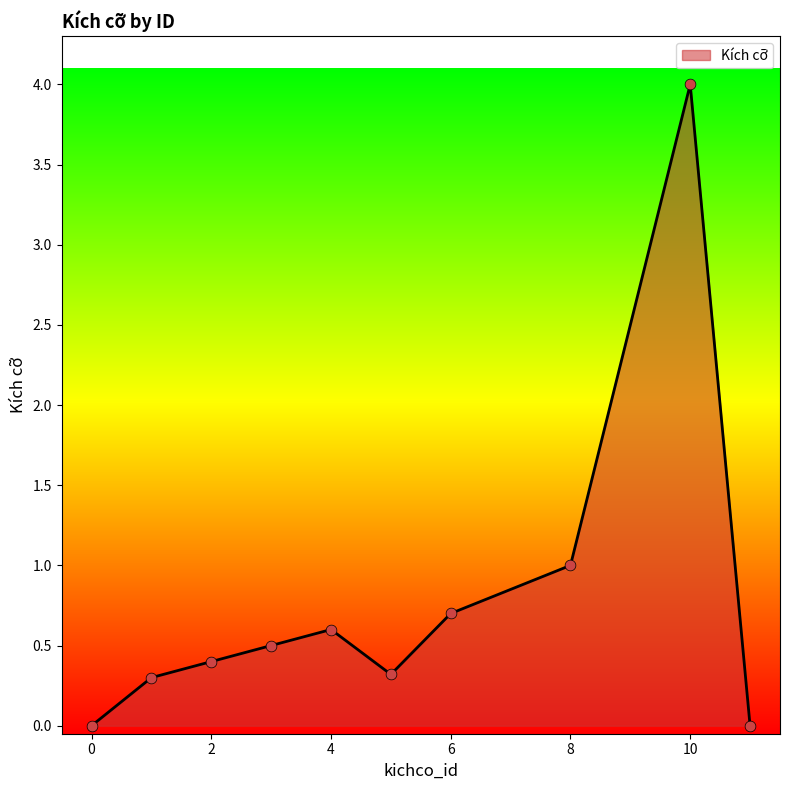

What is the maximum value shown in the chart?

4.0